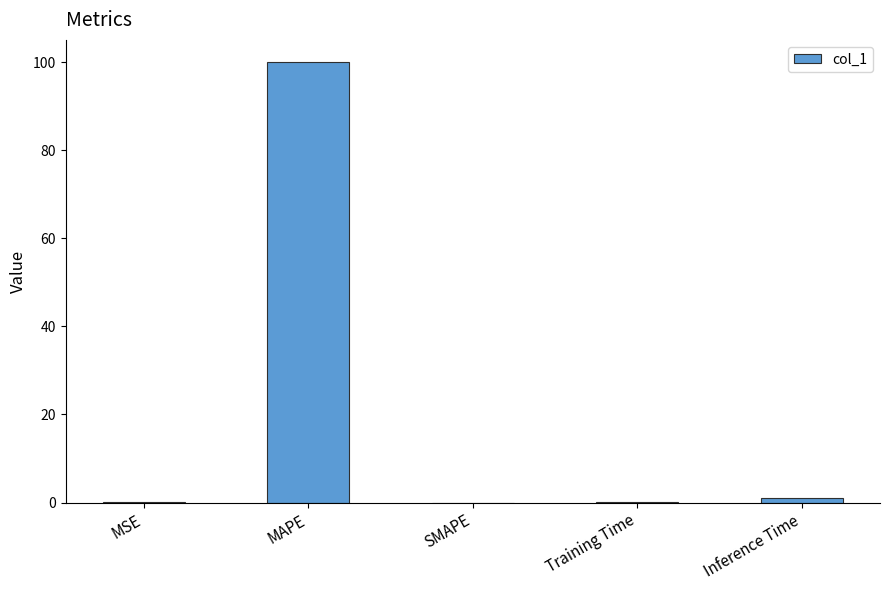

Which label corresponds to the largest value in the chart?

MAPE